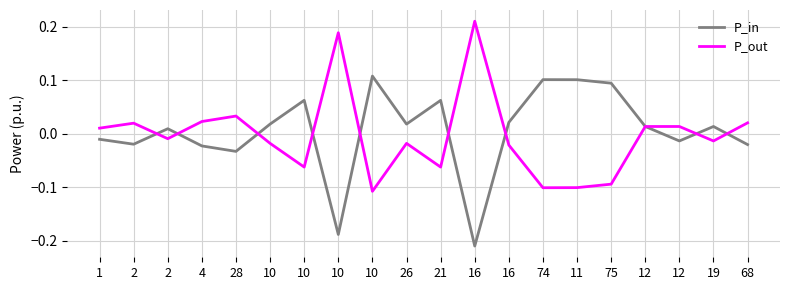

Where do P_in and P_out first cross each other?

2 and 2